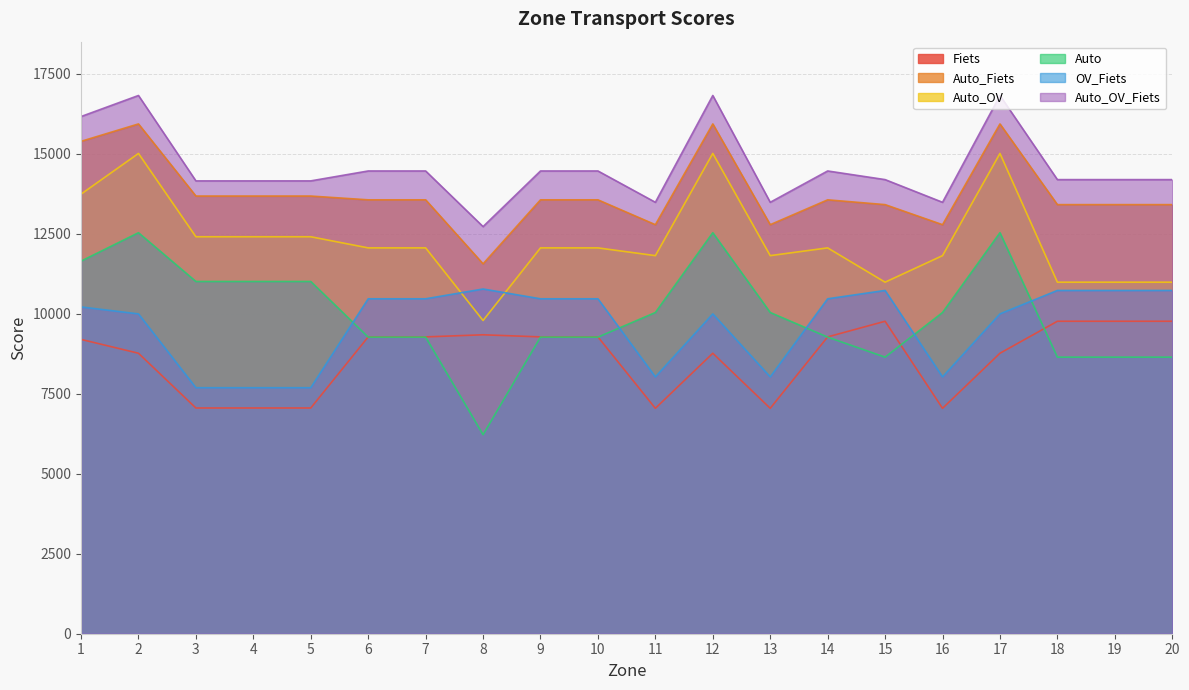

True or false: Auto_OV and Fiets intersect in this chart.

False